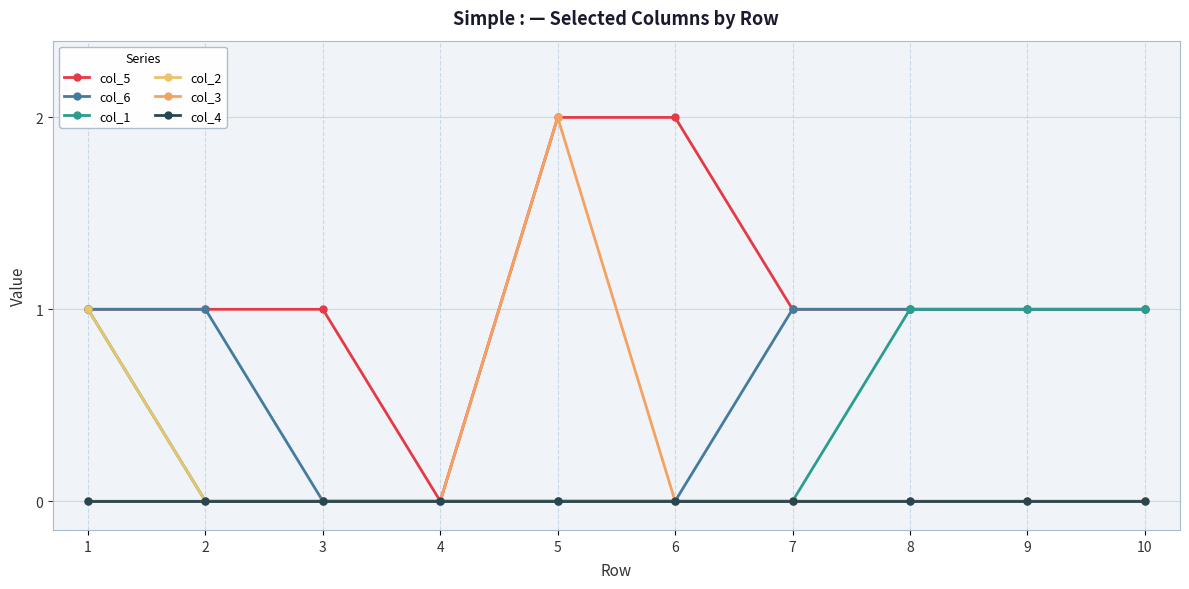

How many data points in col_6 are less than 1?

4